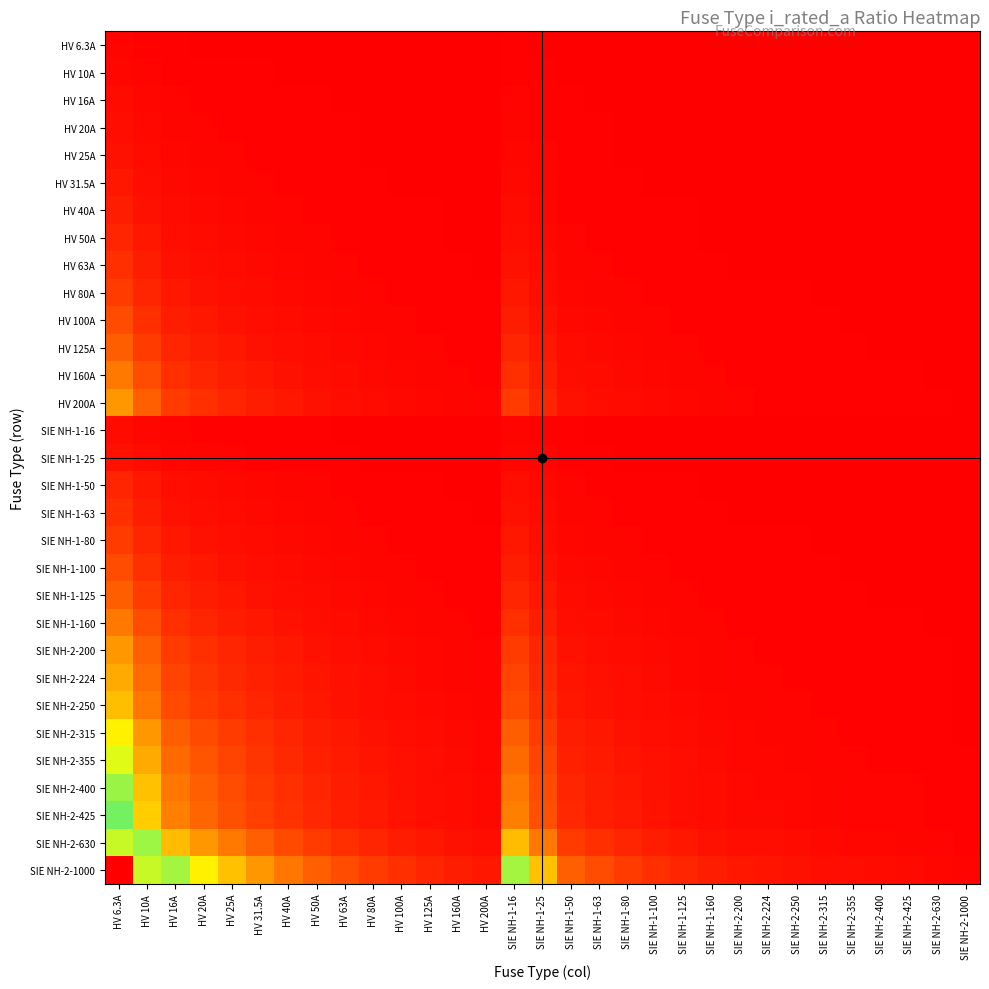

What is the greatest value displayed?

158.7